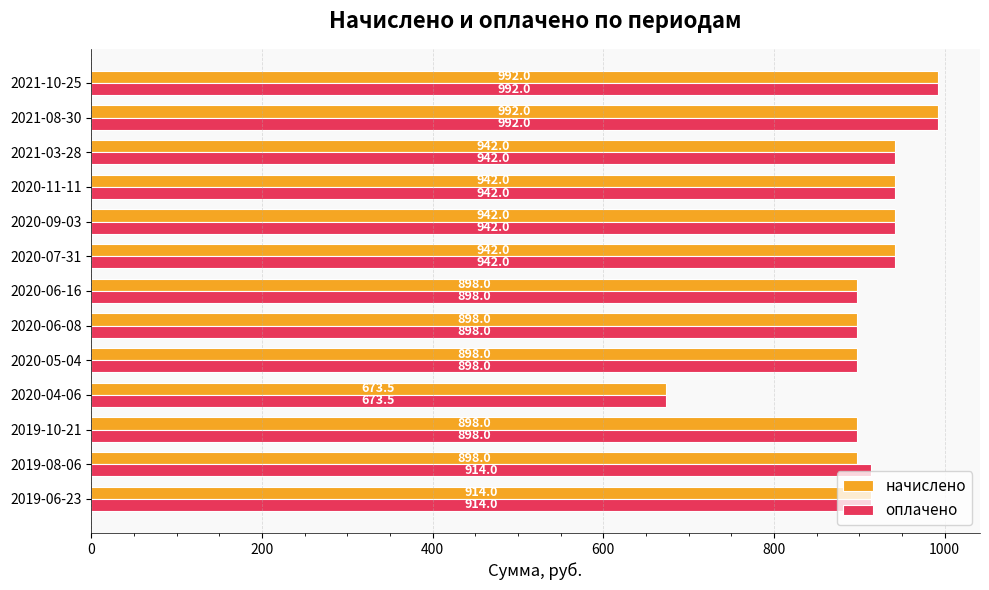

Which category has the lowest value across all series?

2020-04-06